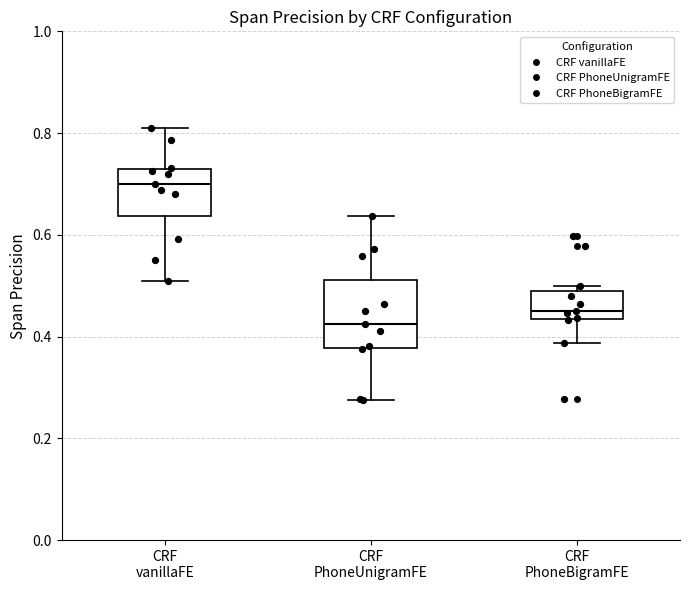

Where is the upper edge of the box for CRF vanillaFE on the y-axis? The values are not printed on the chart, so give them approximately, as read against the axis.

0.72